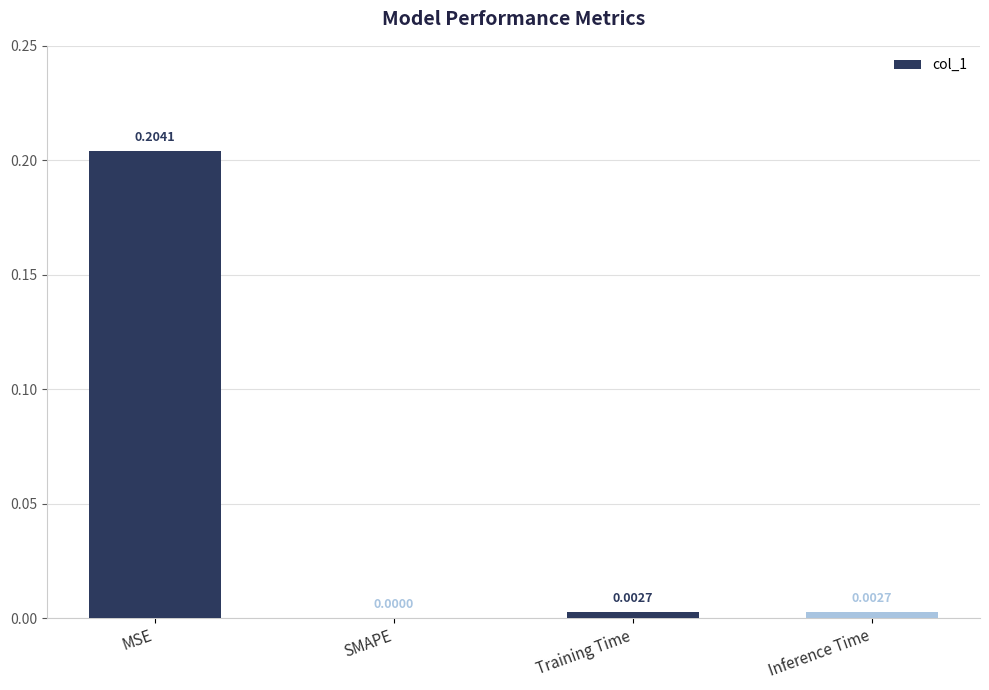

Where is the data nearest to the value 0?

SMAPE